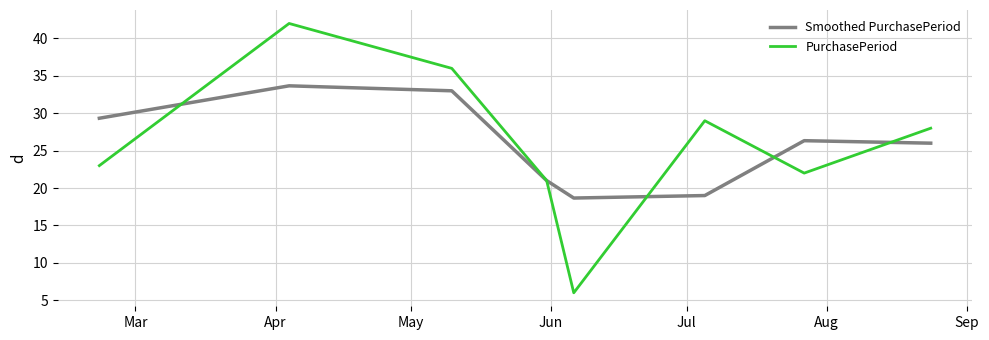

Does the chart have visible grid lines?

Yes